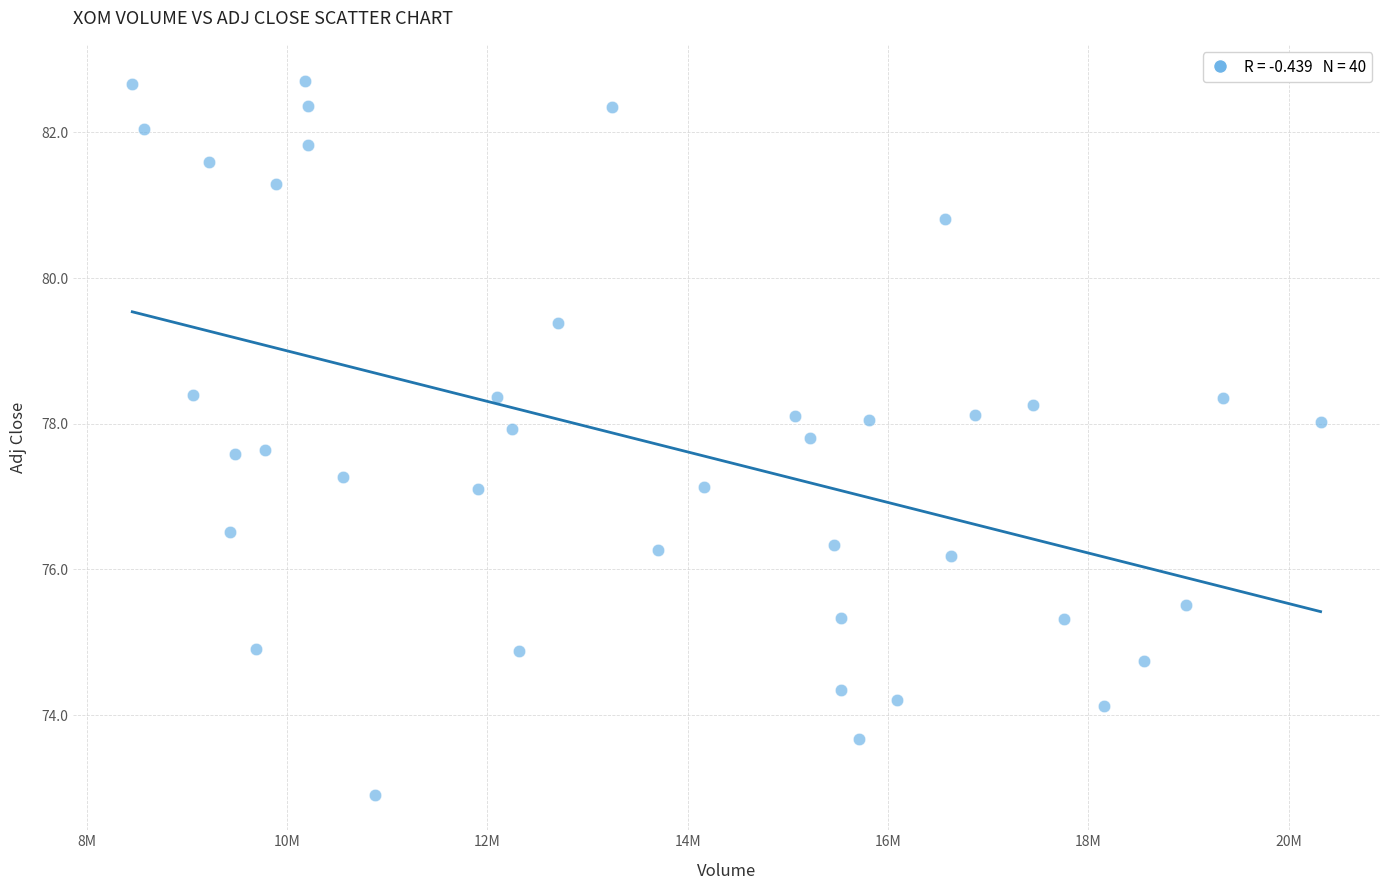

What is the range of X values (max minus min)?

11867000.0